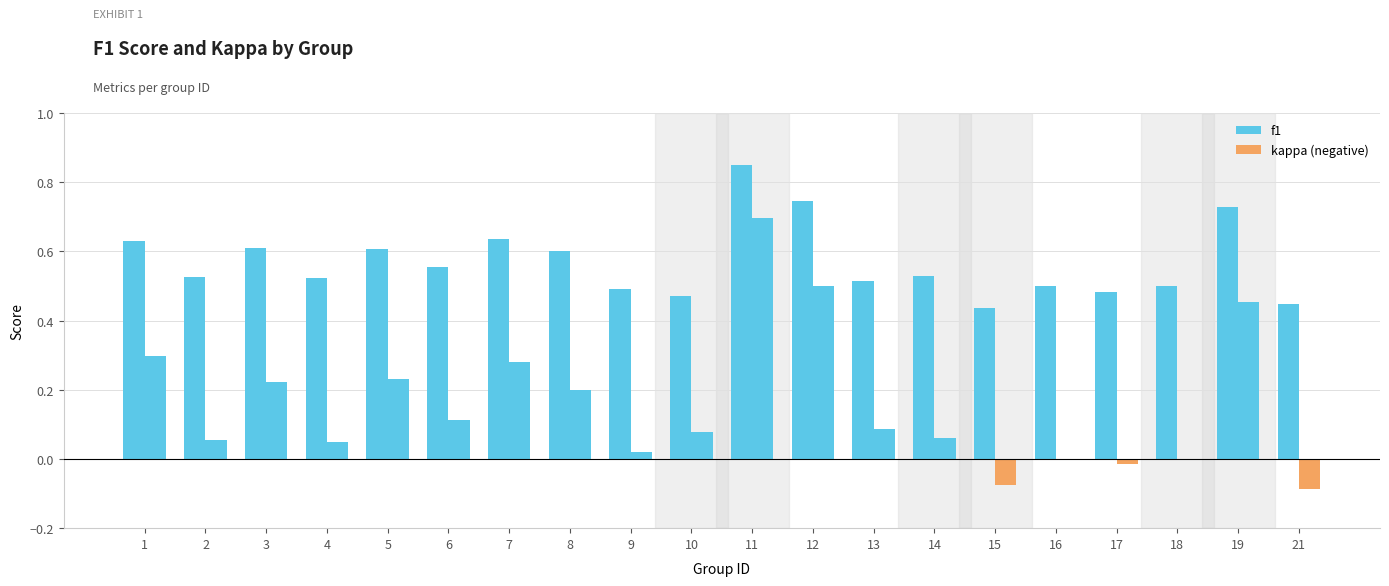

What is the approximate value of kappa at 1?

0.3